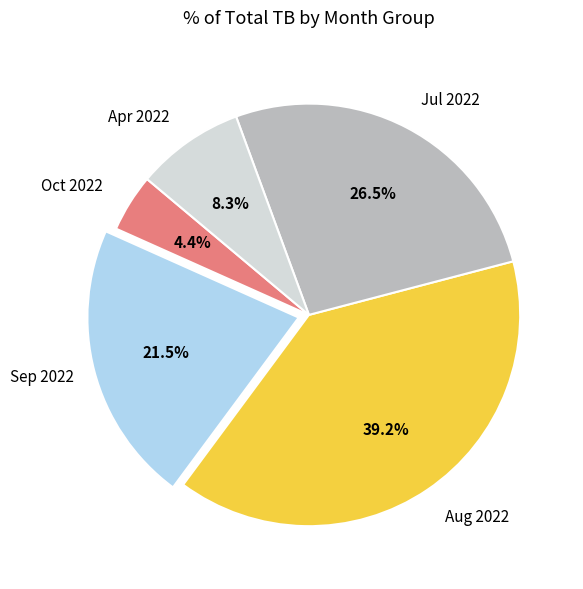

Does Apr 2022 represent more than half of the total?

No